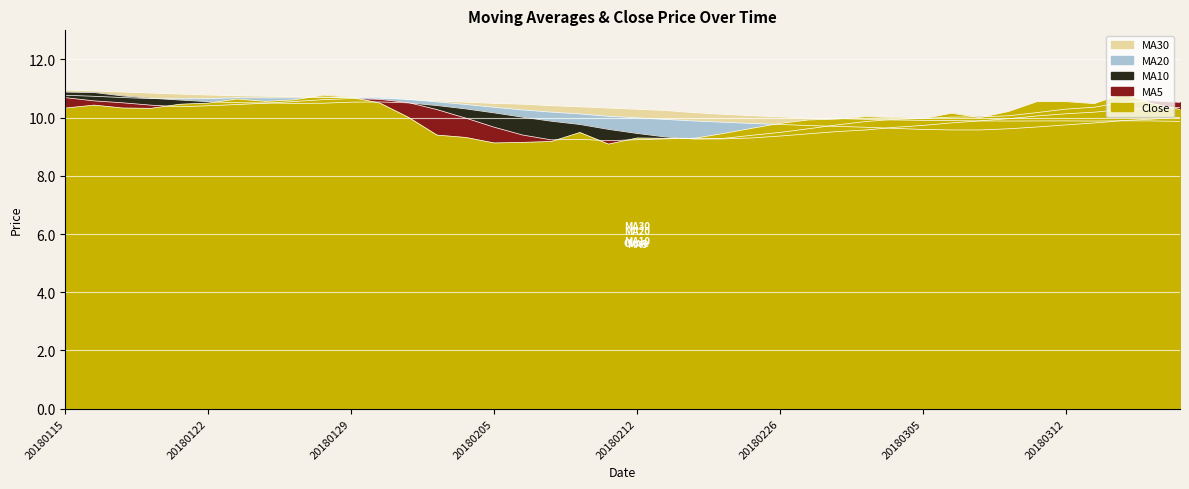

Where is the first local maximum for ma10?

20180130